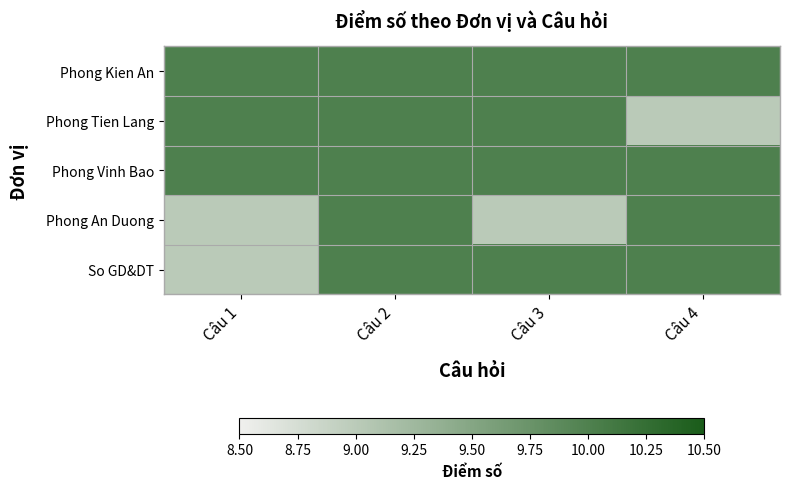

List the series in order of their peak value, highest first.

Phong Kien An, Phong Tien Lang, Phong Vinh Bao, Phong An Duong, So GD&DT